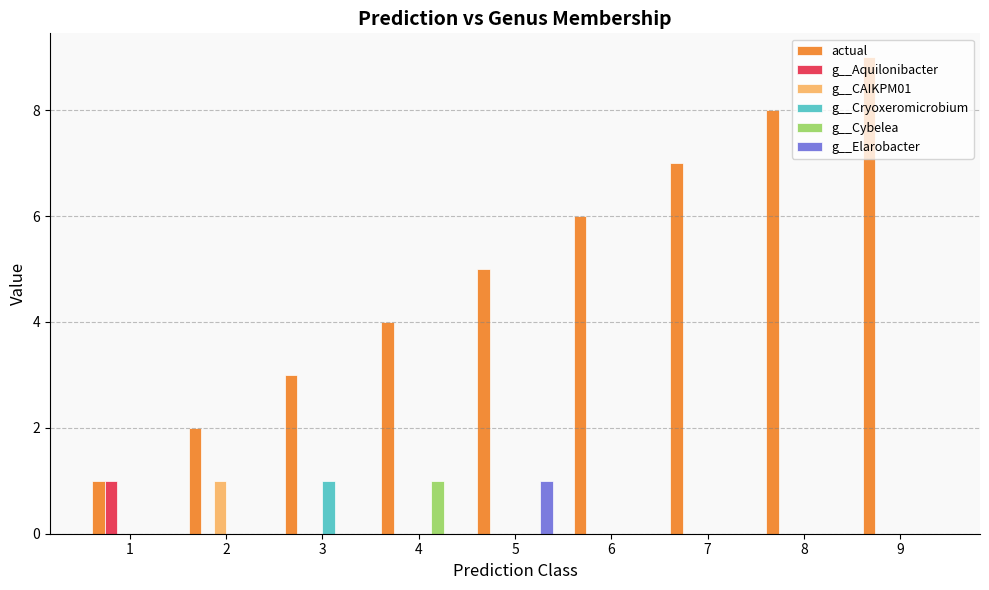

Between 4 and 7, which series saw the biggest shift?

actual